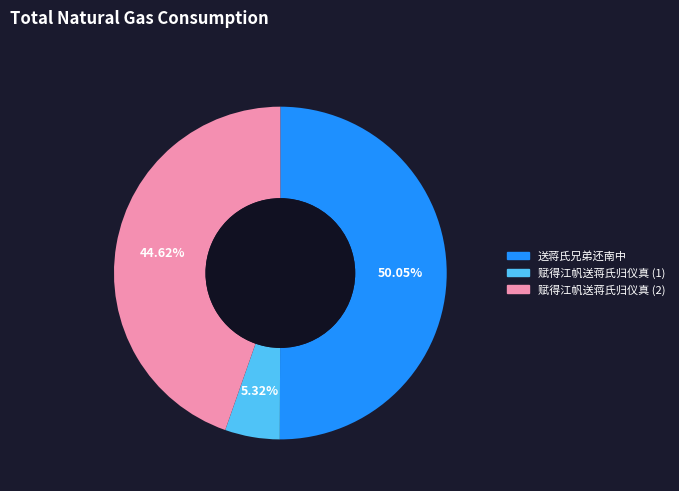

How many slices are in this pie chart?

3